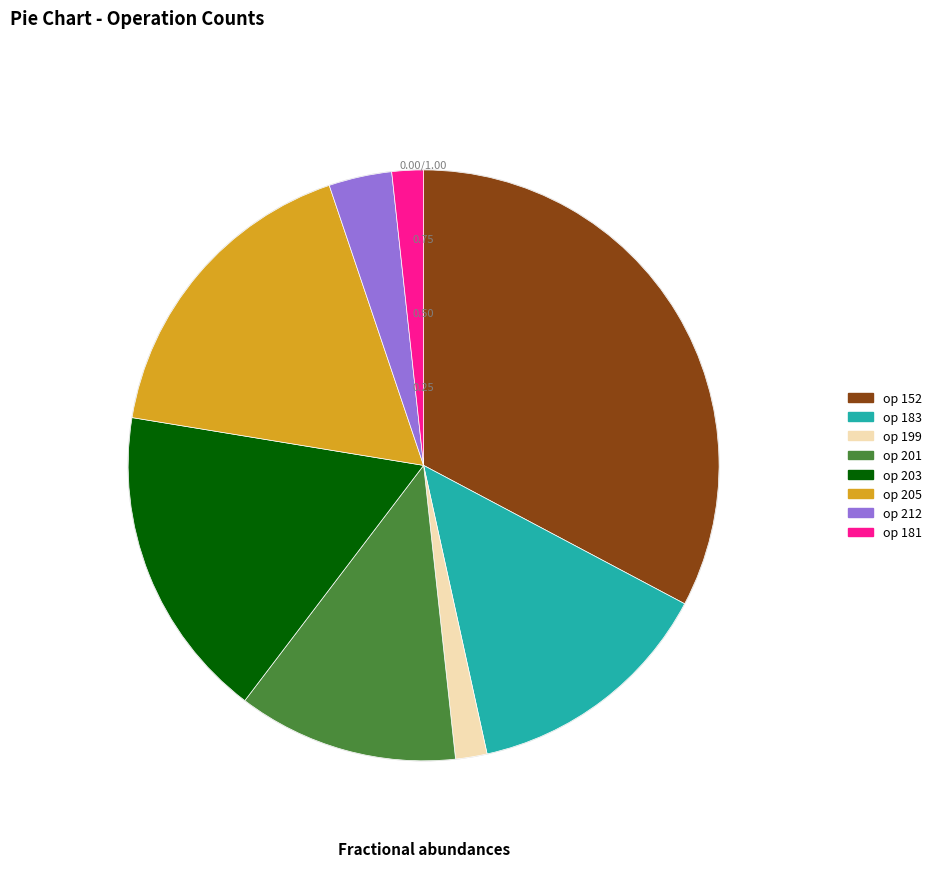

Is there any slice that represents more than half of the pie?

No